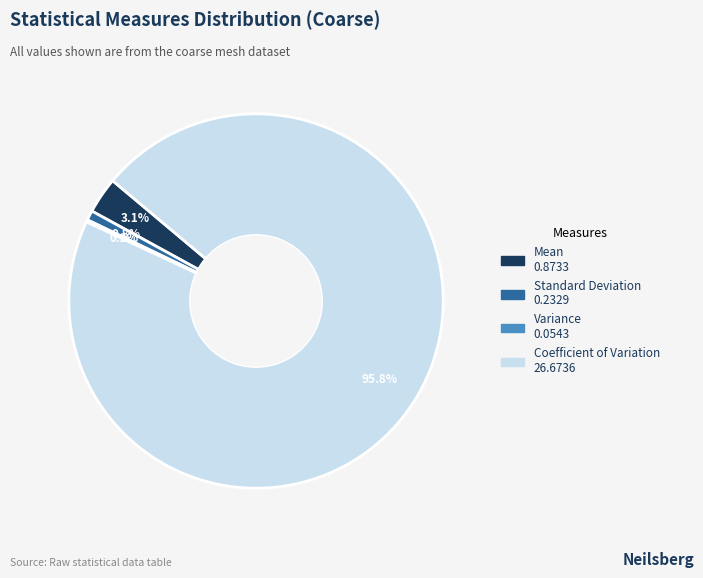

To the nearest percent, what is the average slice percentage?

25%